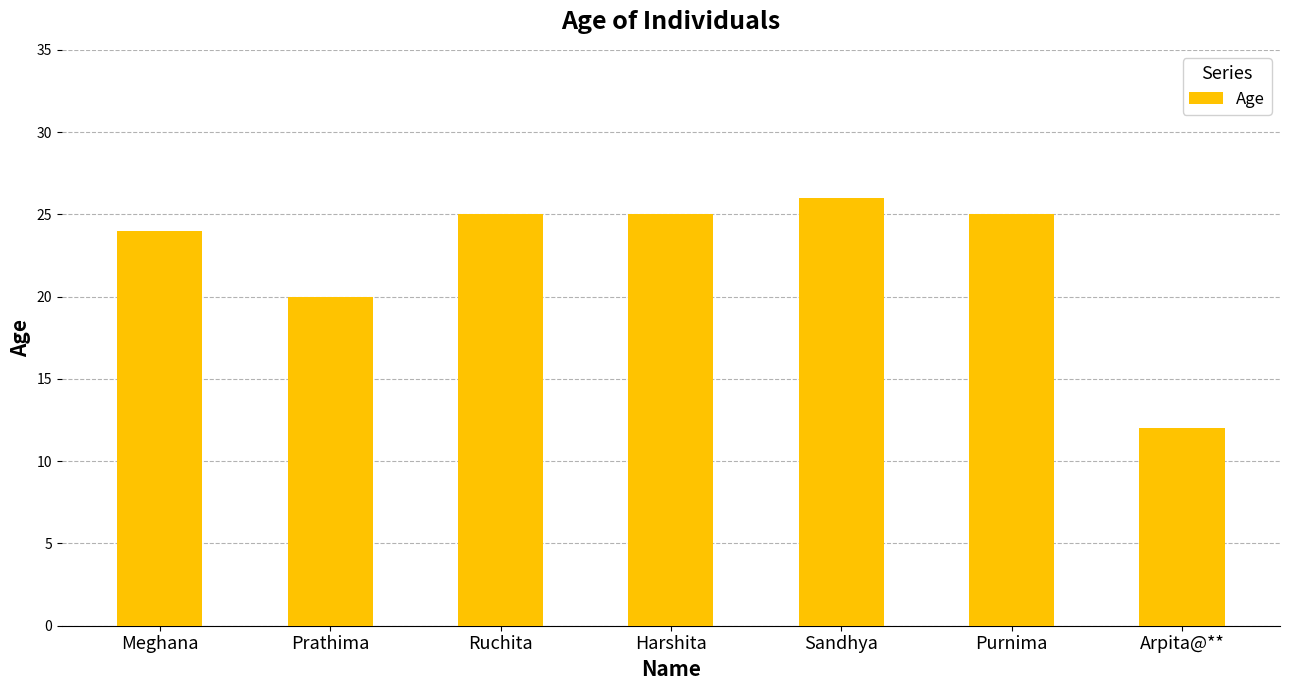

How many bars are there in total?

7